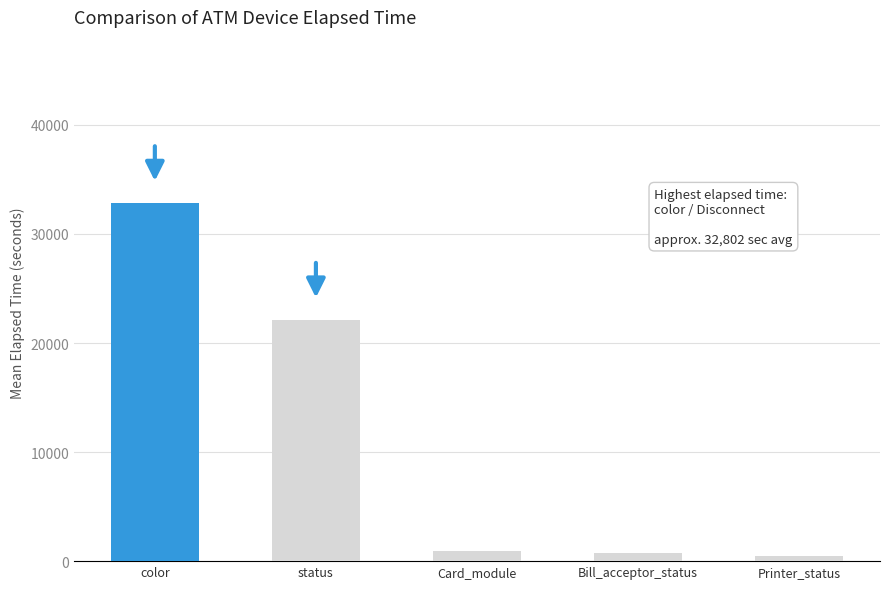

The value at color is 10767.9. True or false?

False